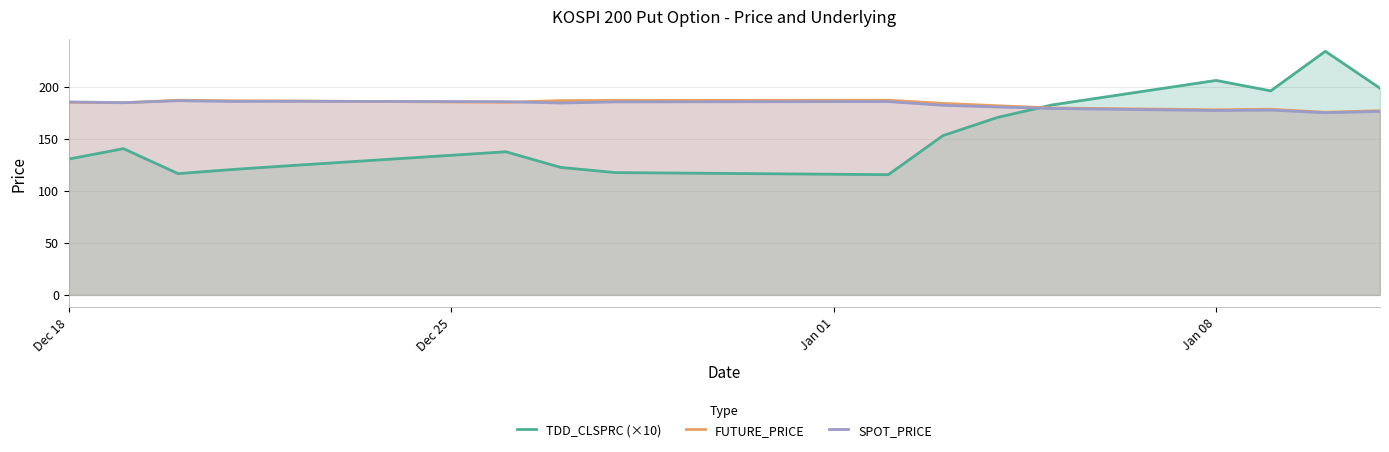

Is it true that SPOT_PRICE equals 235.6 at Jan 08?

False